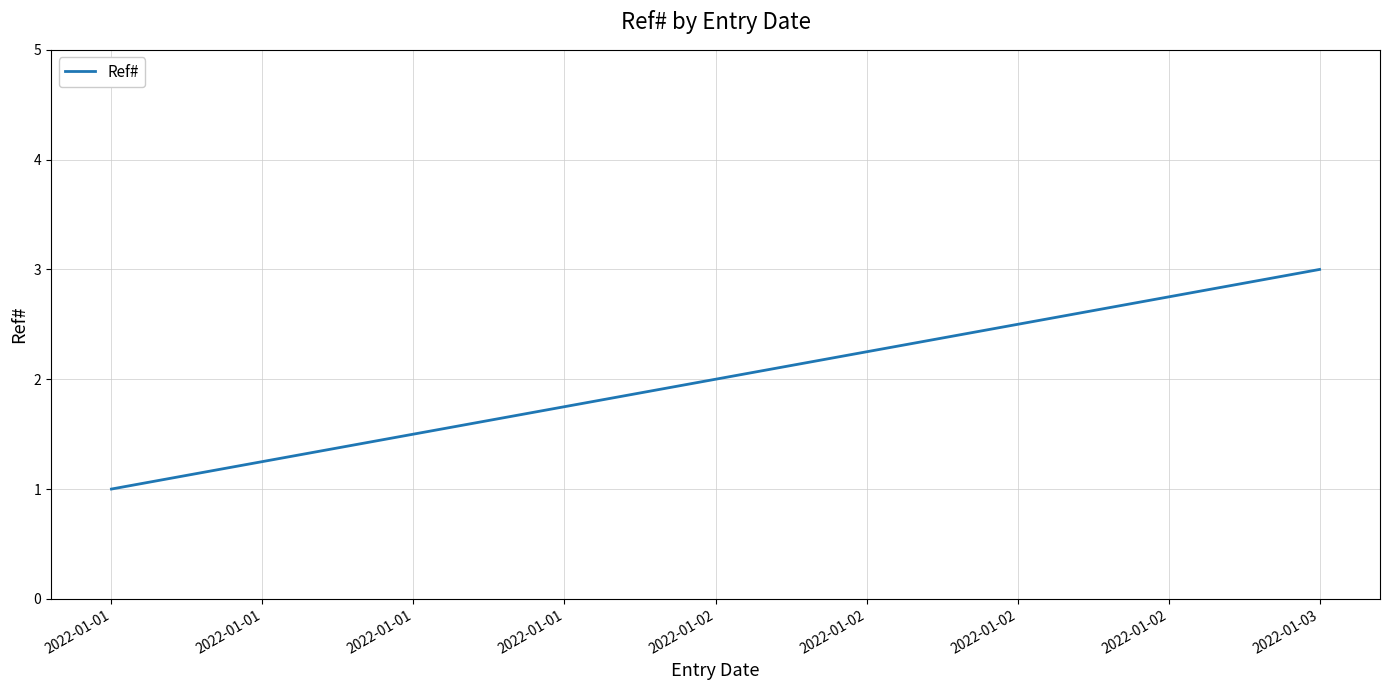

What value does the data have at 2022-01-01?

1